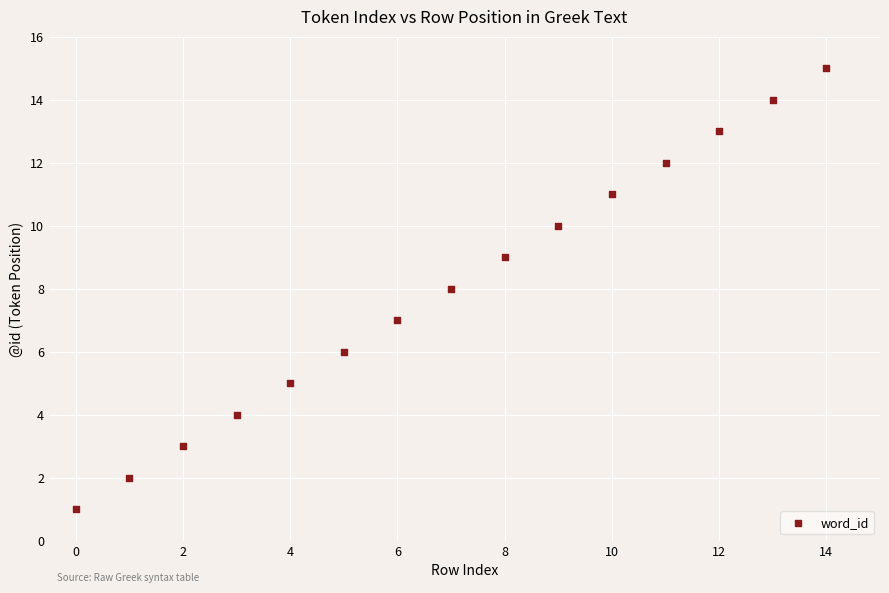

How many points are shown in the scatter plot?

15